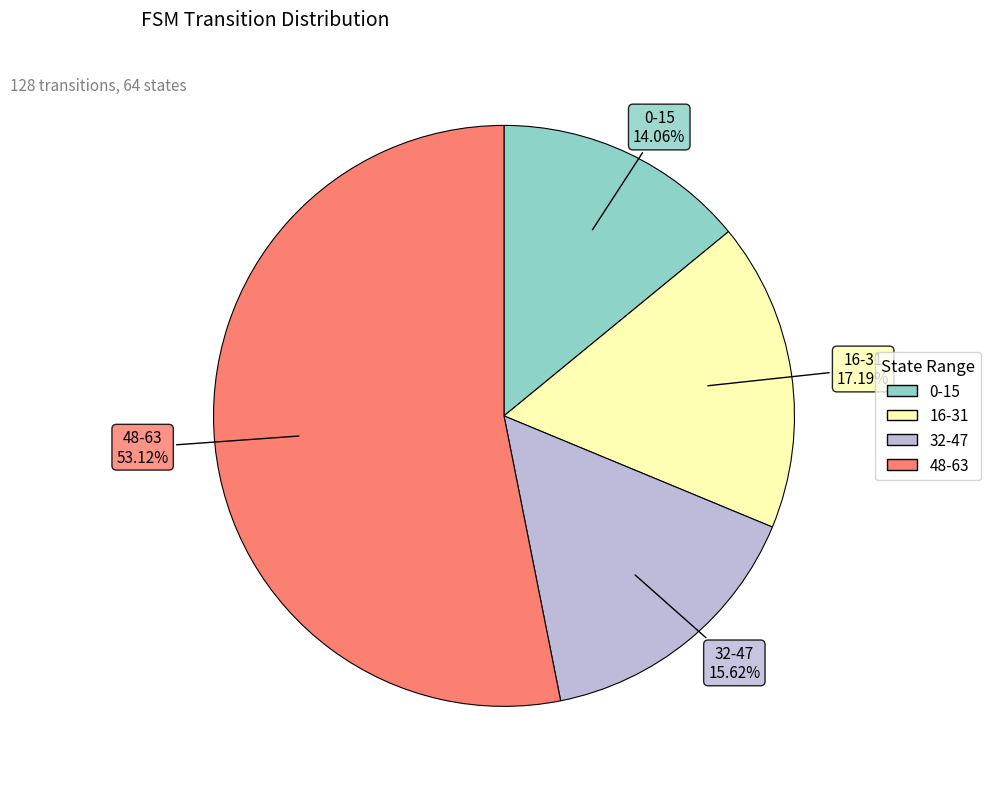

Is there any slice that represents more than half of the pie?

Yes